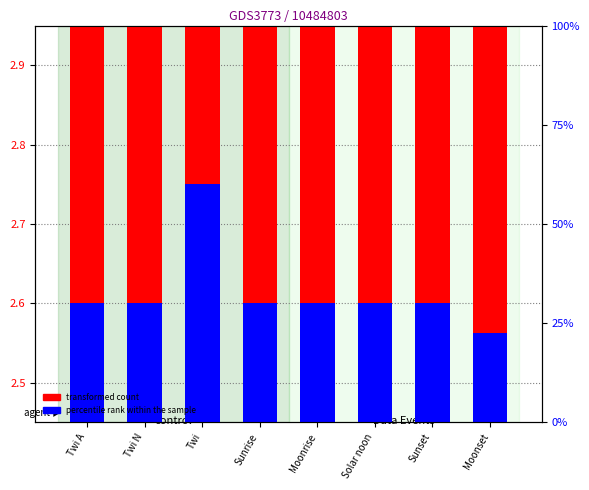

Is the value of transformed count at Twi greater than the value of percentile rank within the sample at Solar noon?

Yes